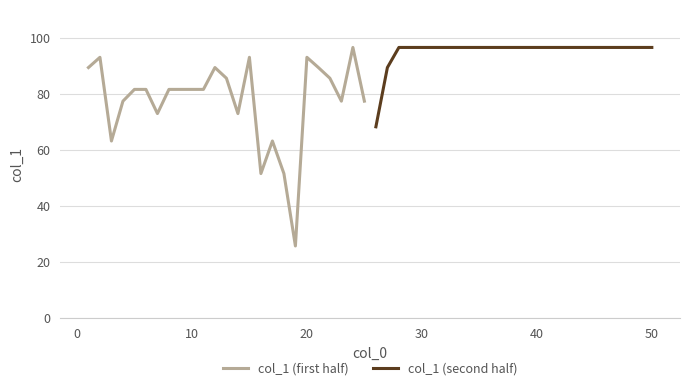

List the series in order of their overall mean, lowest first.

col_1 (first half), col_1 (second half)